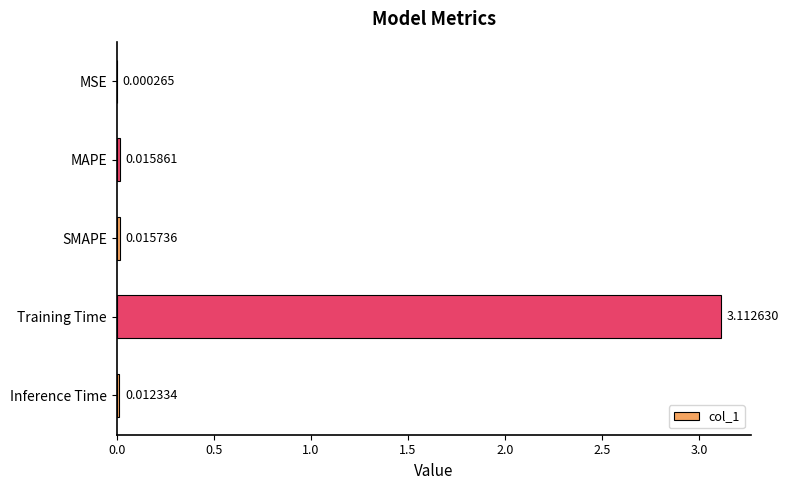

Which label corresponds to the largest value in the chart?

Training Time